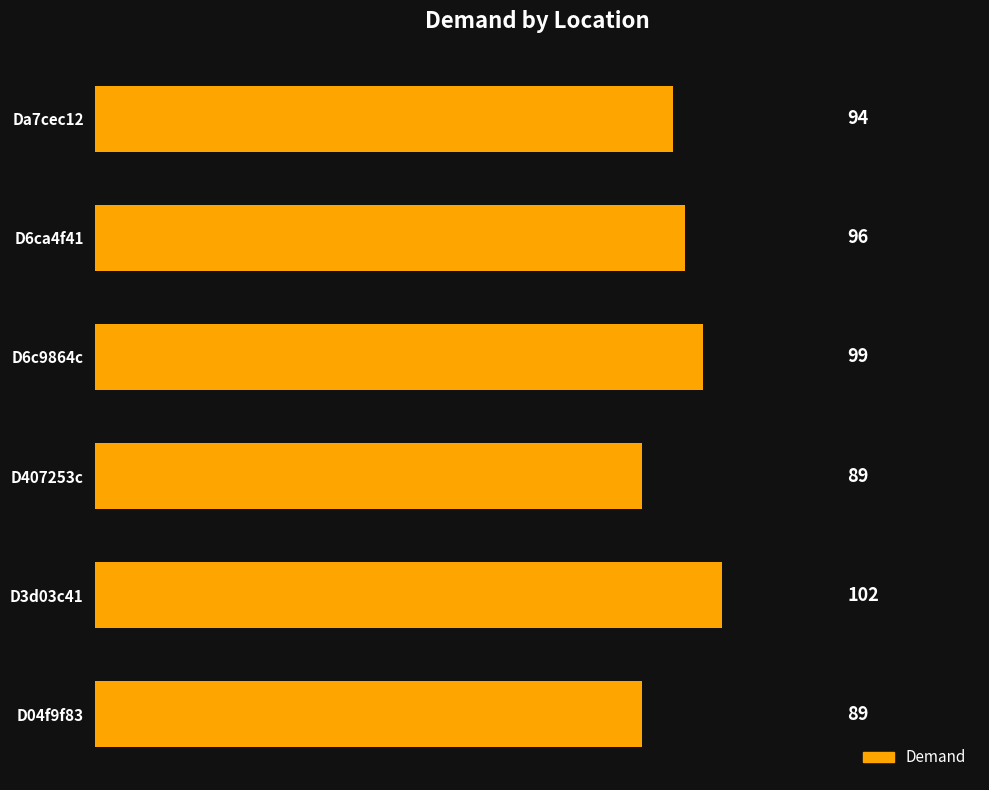

What is the change in value from D3d03c41 to D04f9f83?

-13